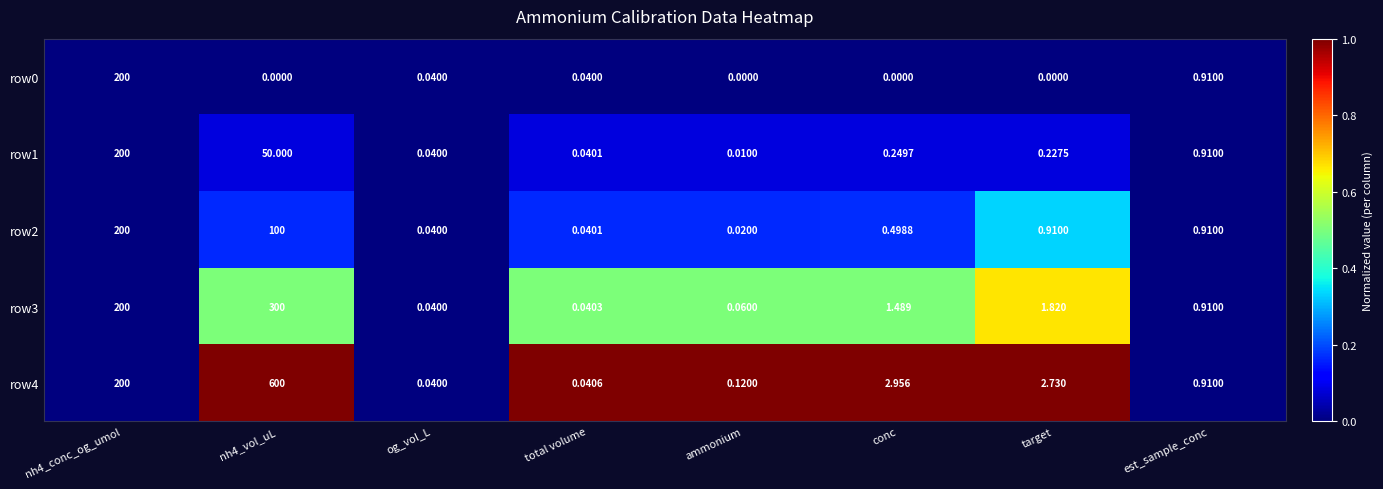

Between og_vol_L and ammonium, which series saw the biggest shift?

row4